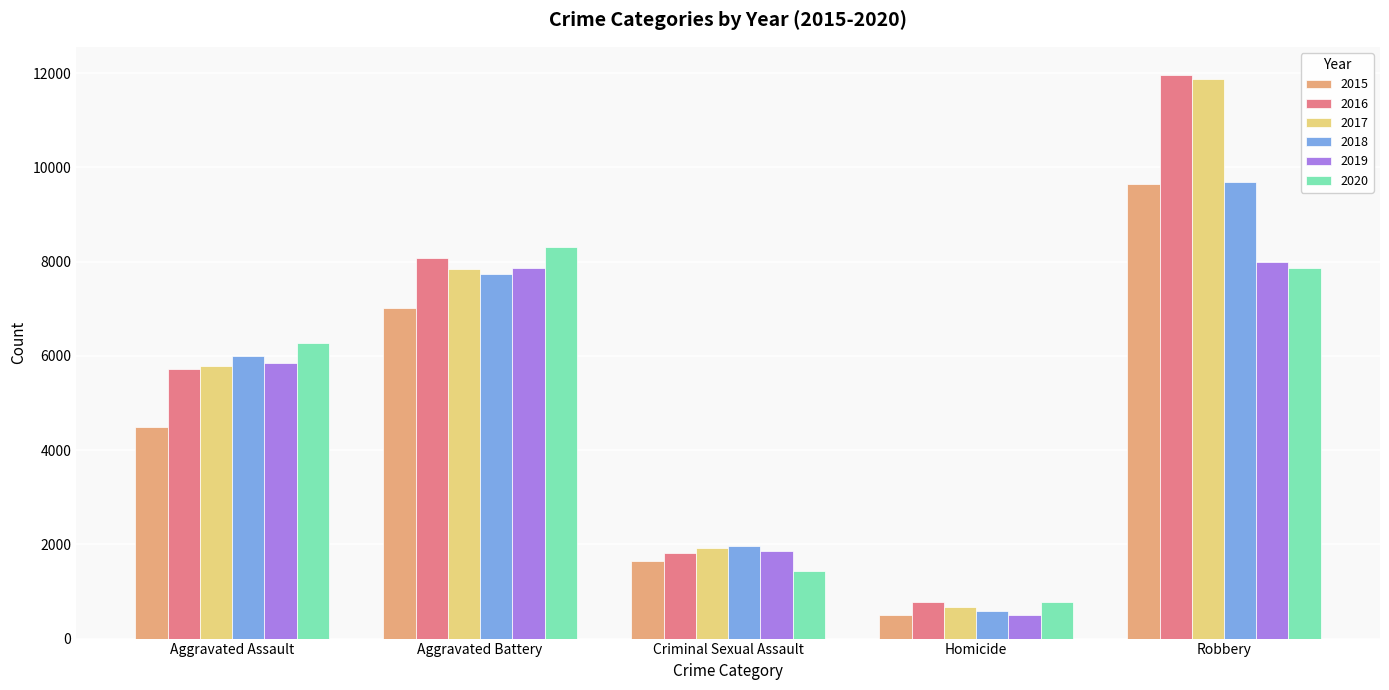

How many series are shown in this chart?

6